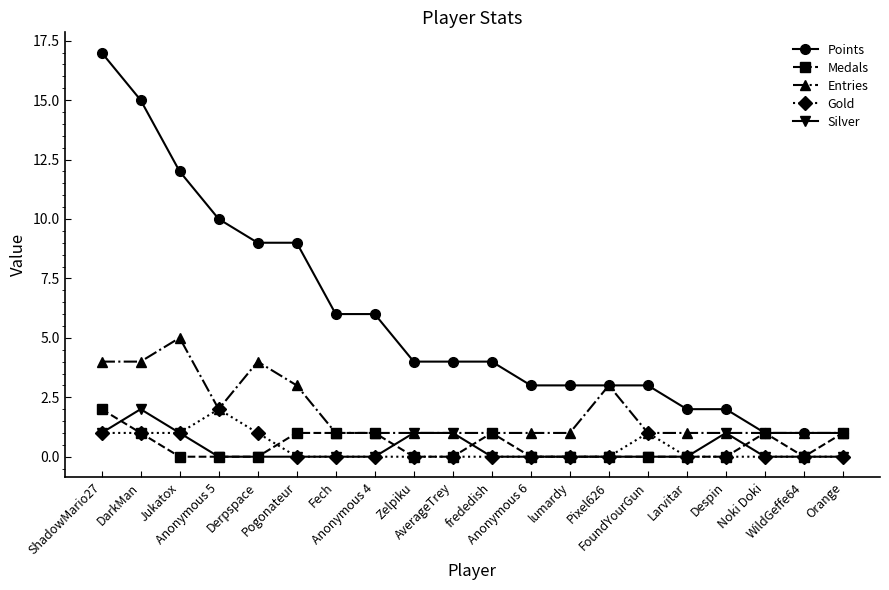

What is the label of the 16th point from the right?

Derpspace